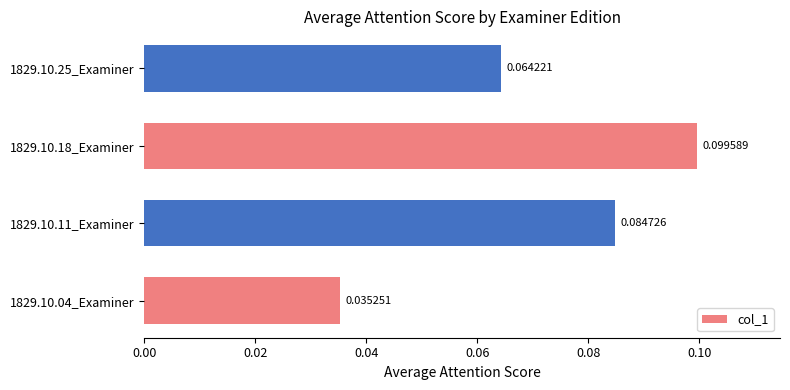

What is the sum of all values?

0.3